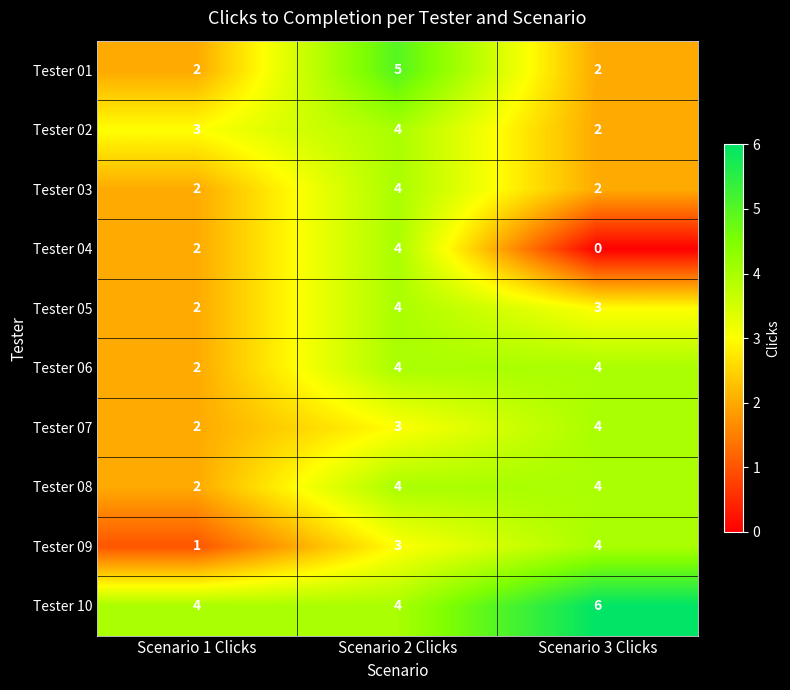

At how many categories does at least one series exceed 0?

3